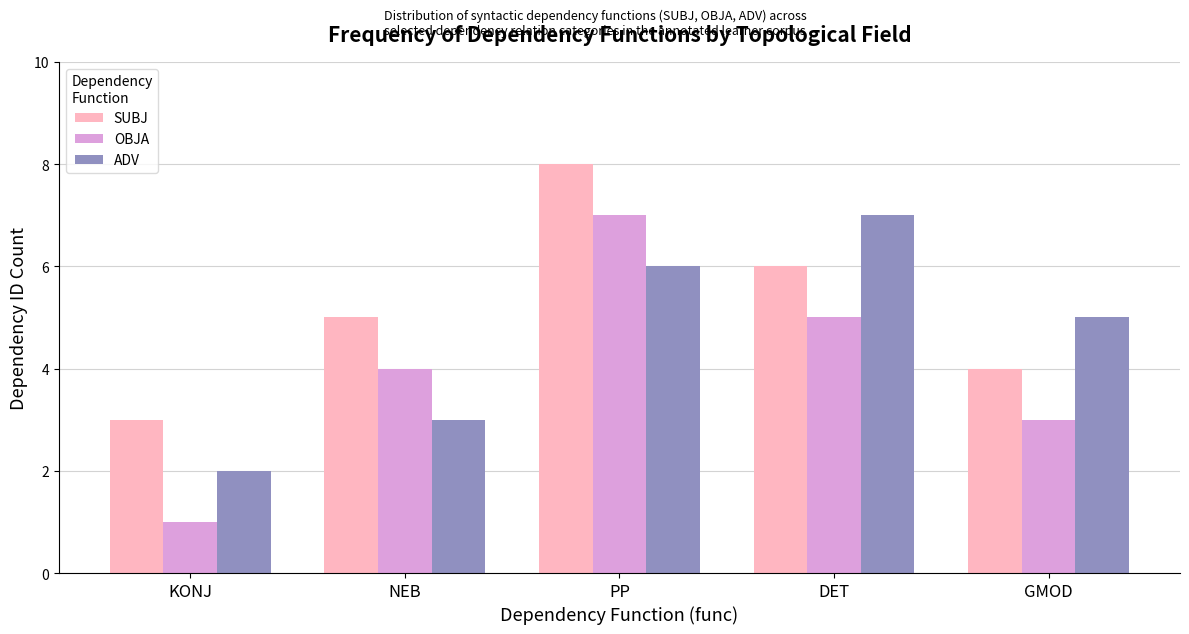

Which label corresponds to the largest value in the chart?

PP